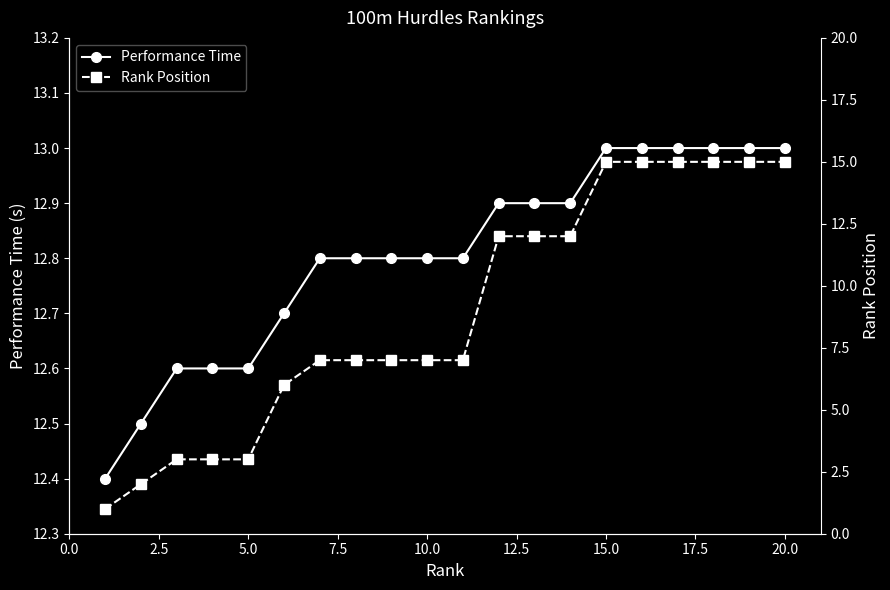

The value of Performance Time at 15.0 is 22.7. True or false?

False